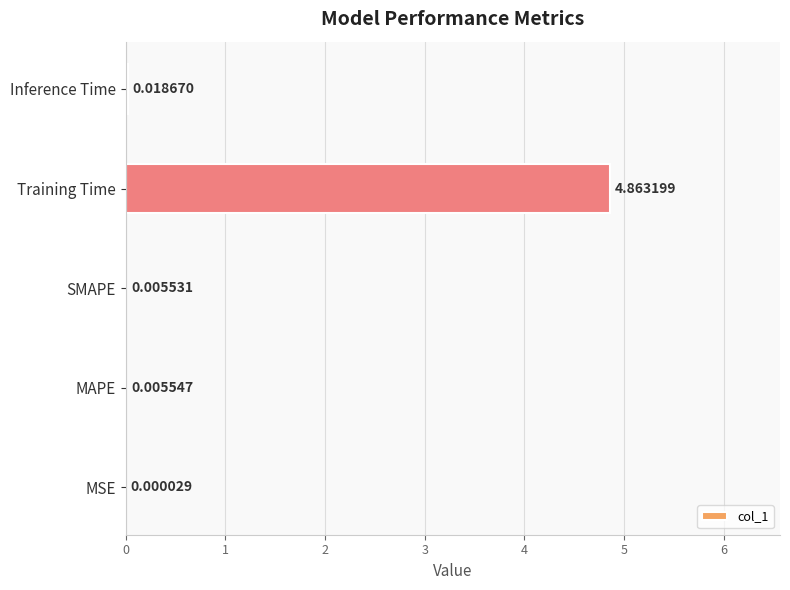

At which category does the chart reach its peak across all series?

Training Time